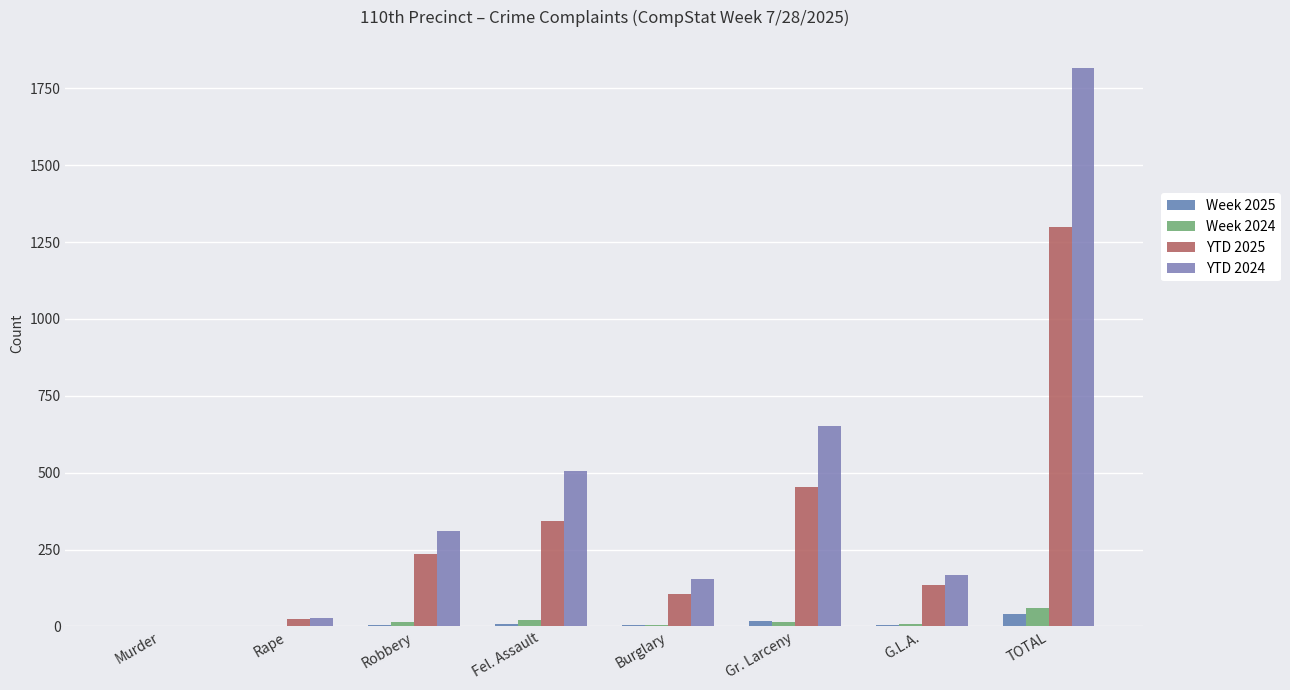

How many groups of bars are there?

8